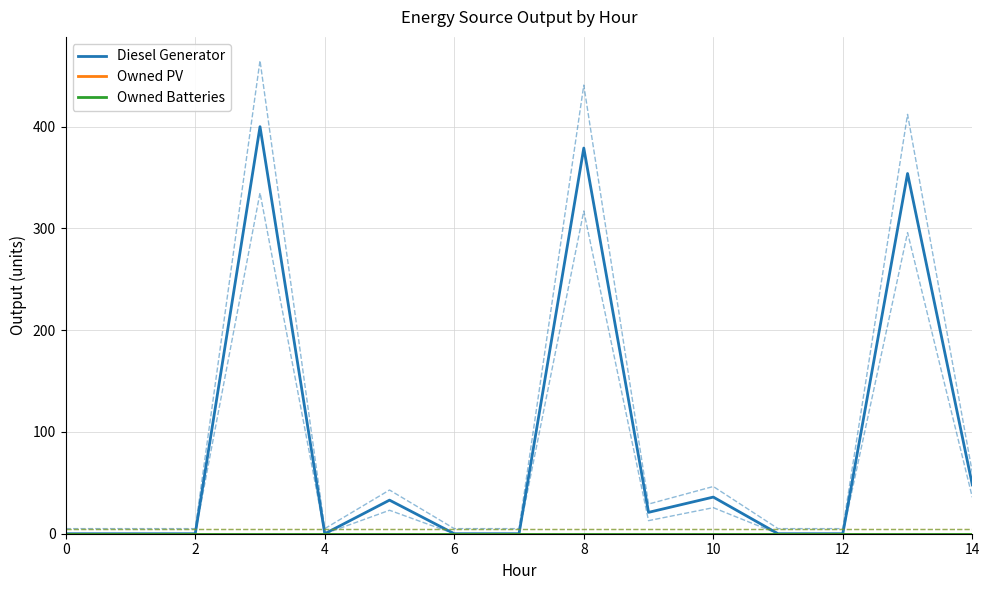

True or false: Owned PV and Owned Batteries cross at least once.

False